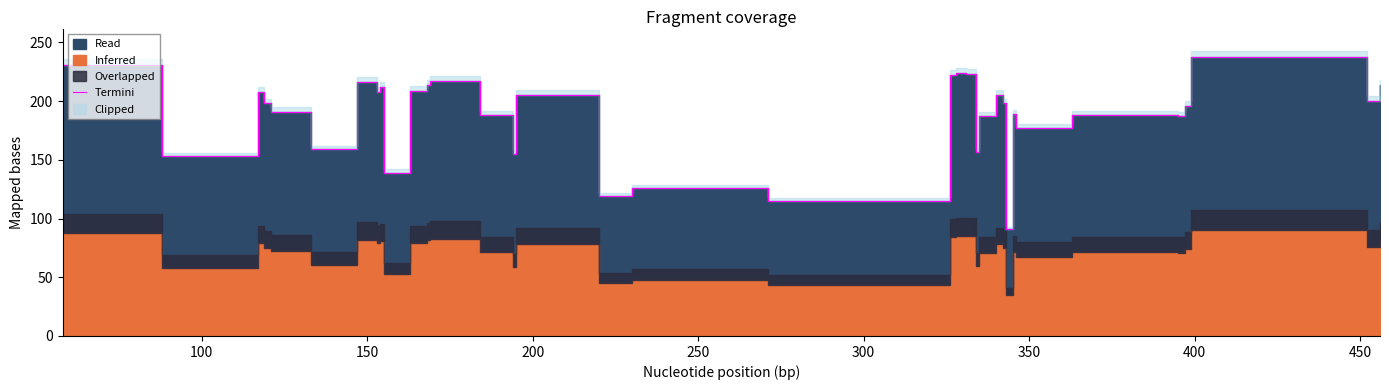

Does the chart have visible grid lines?

No